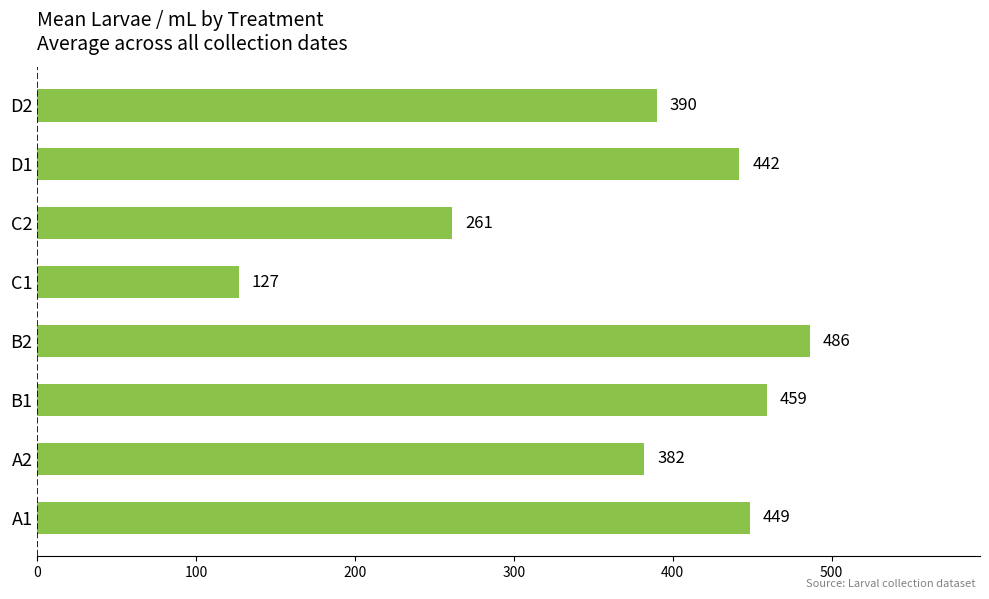

The chart shows a value of 382.1 at A2. True or false?

True